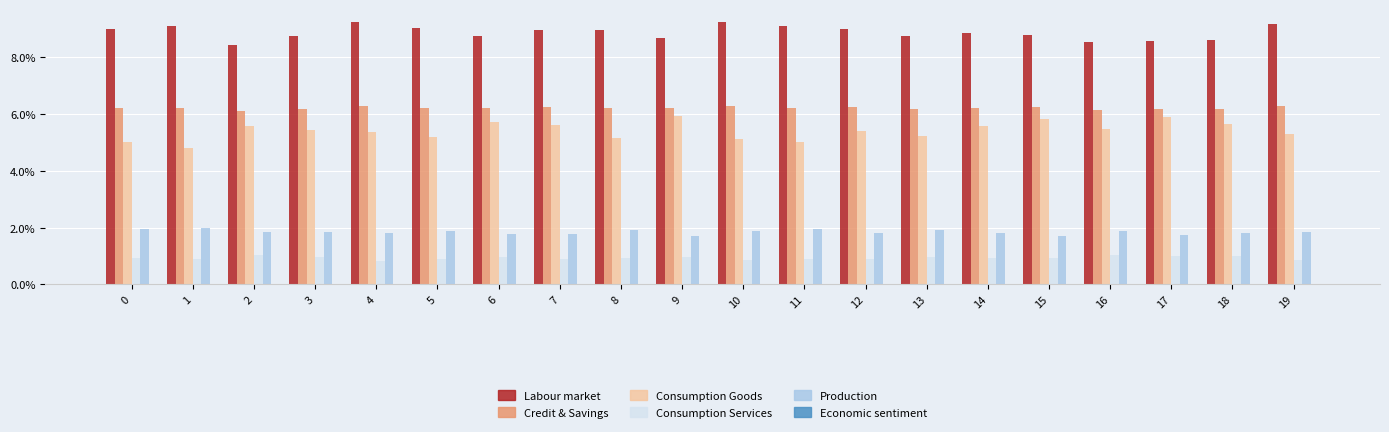

Which category has the lowest value in the Labour market series?

2